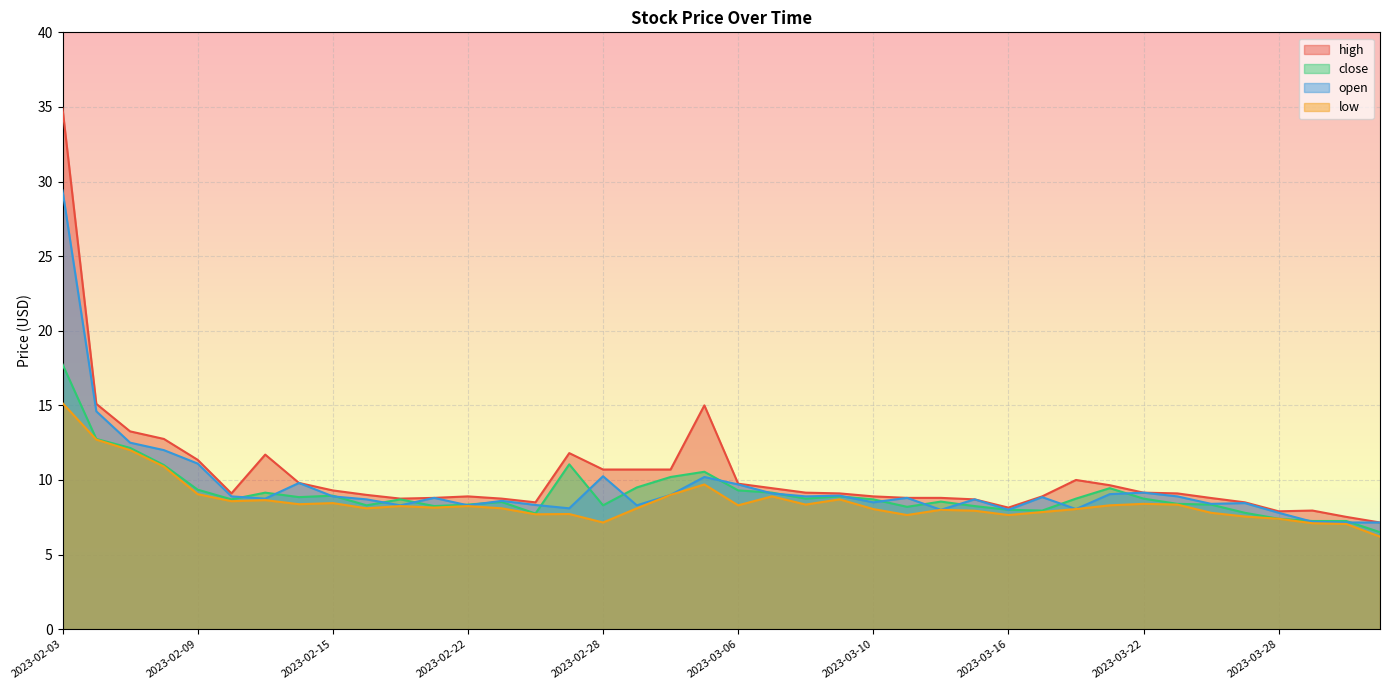

What is the spread (max minus min) of values at 2023-02-13?

3.0